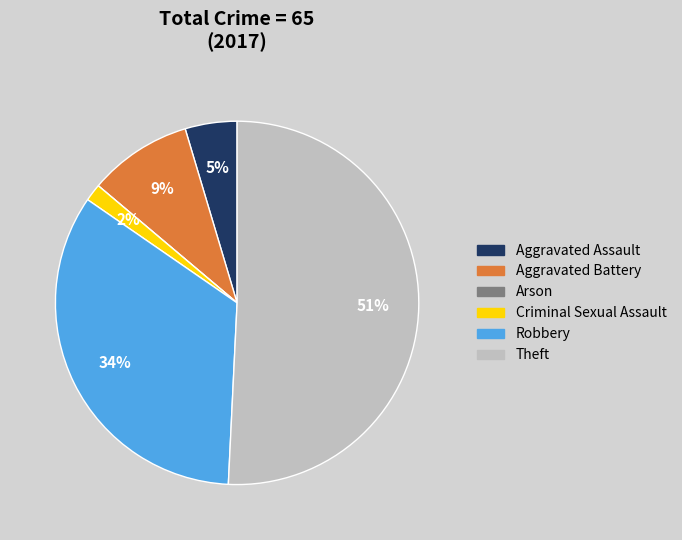

Combined, do Aggravated Battery and Criminal Sexual Assault account for over 50%?

No